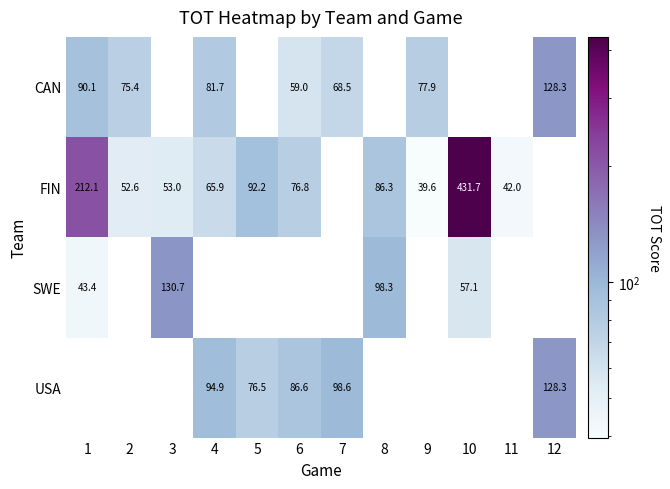

How many values in the CAN series are below 77?

3